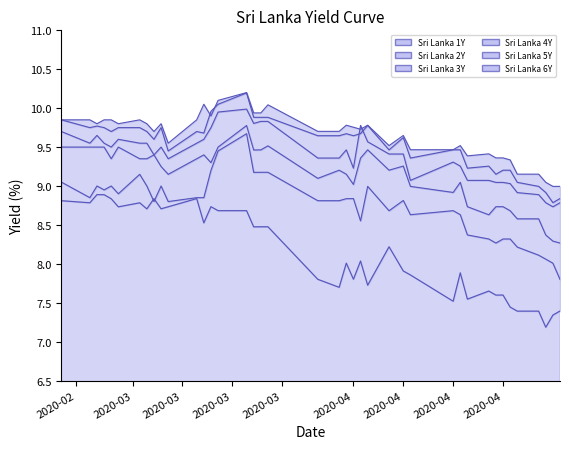

How many lines are shown in the chart?

6